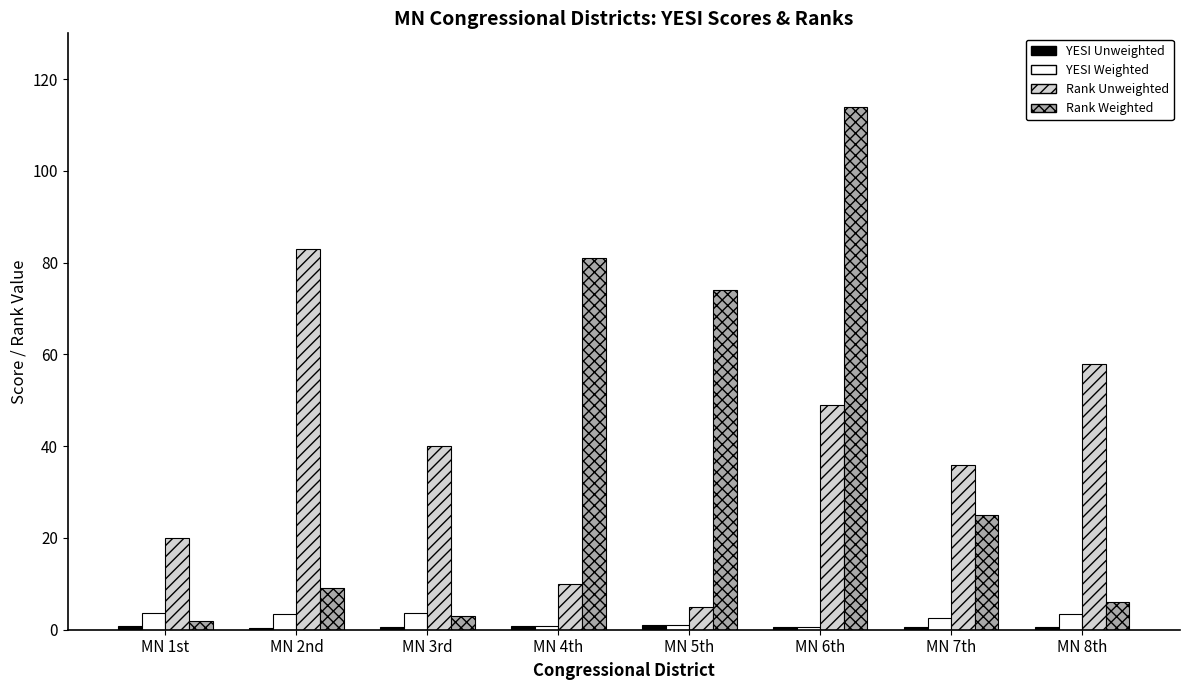

At which category does the chart reach its peak across all series?

MN 6th